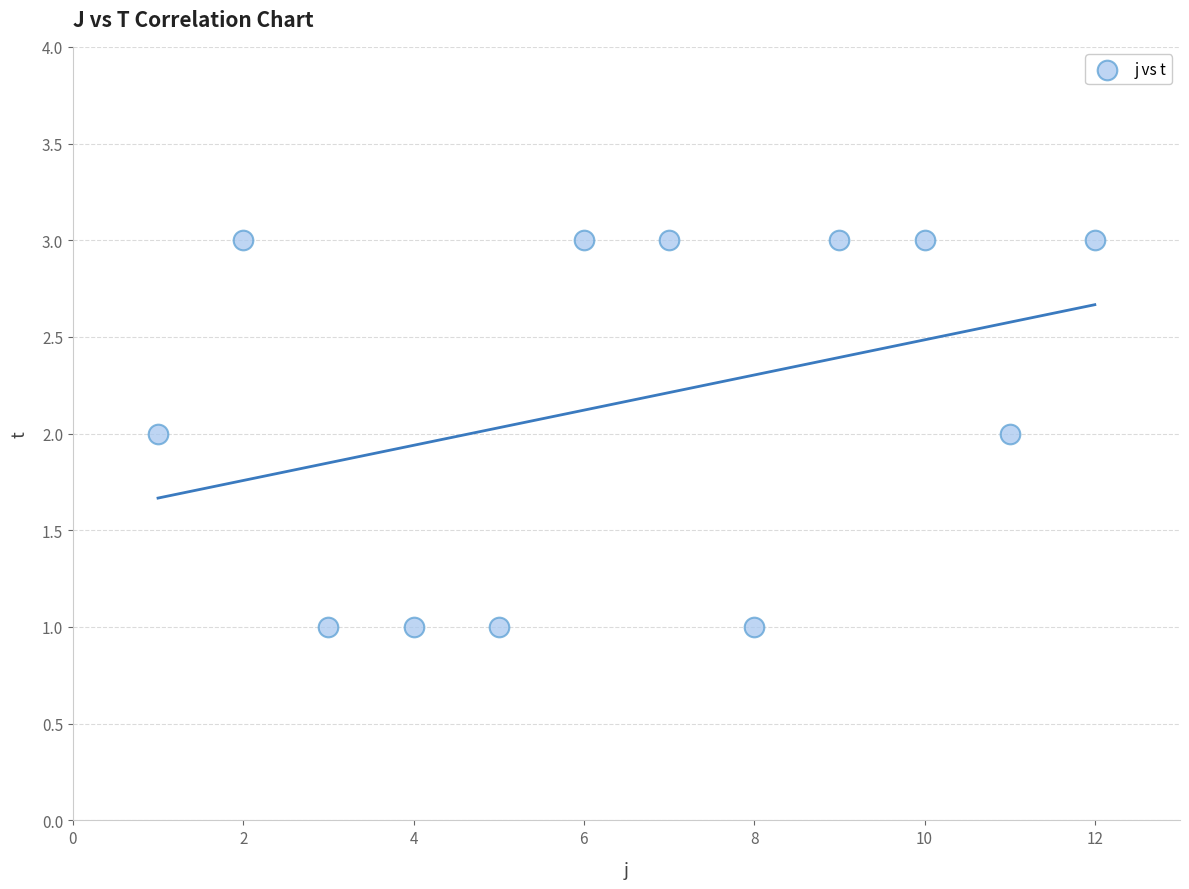

What is the range of X values (max minus min)?

11